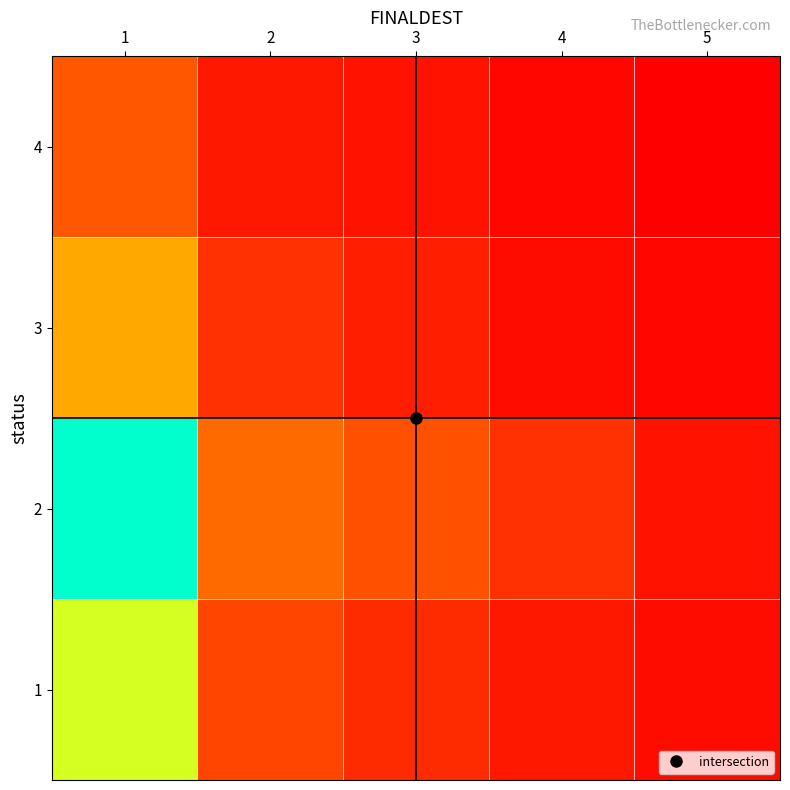

What is the total value across all series at 2?

44